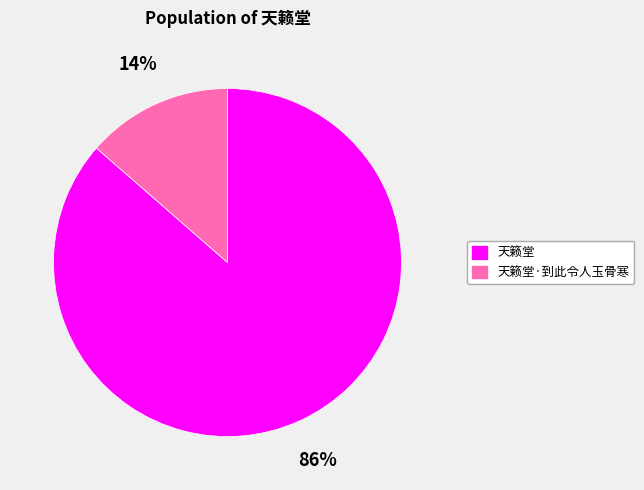

To the nearest percent, what is the average slice percentage?

50%